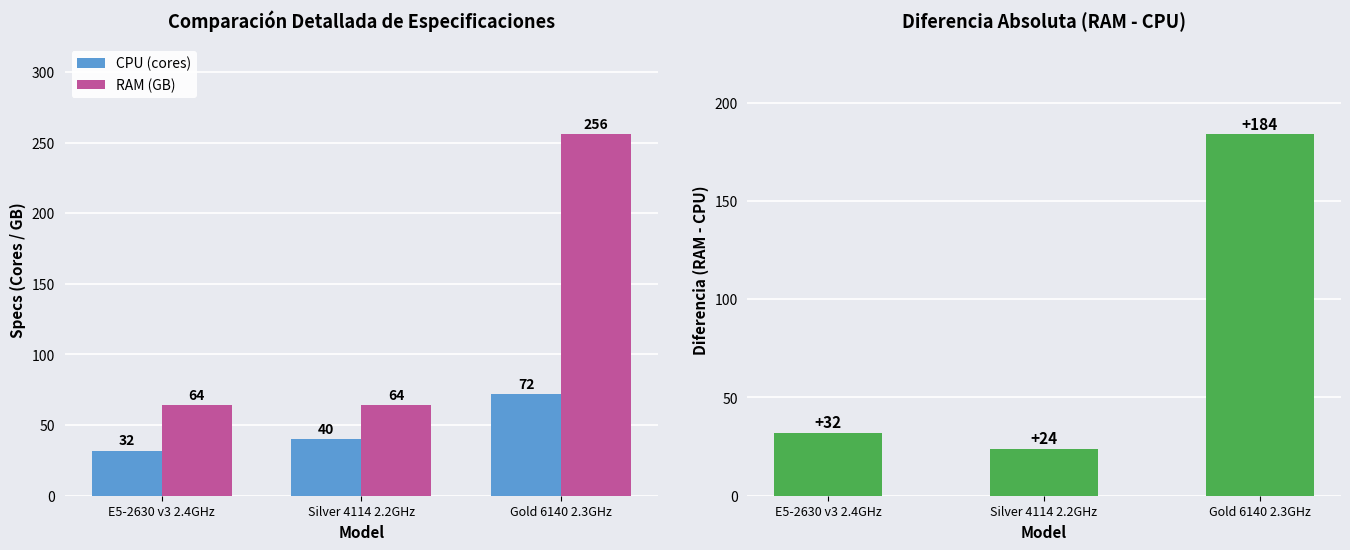

What is the label of the 2nd bar from the right?

Silver 4114 2.2GHz